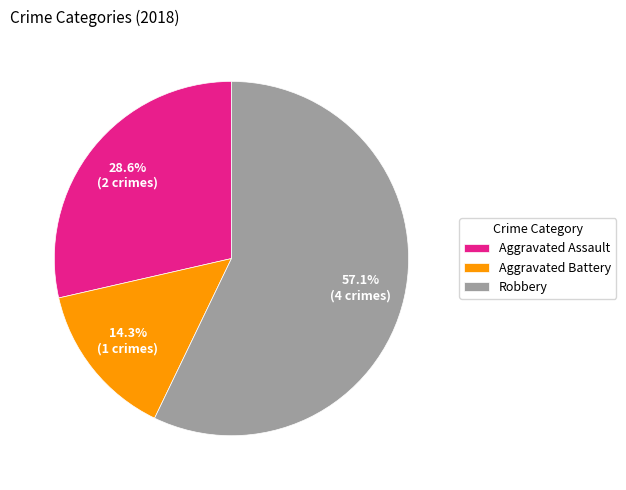

Which has a higher value, Aggravated Battery or Aggravated Assault?

Aggravated Assault